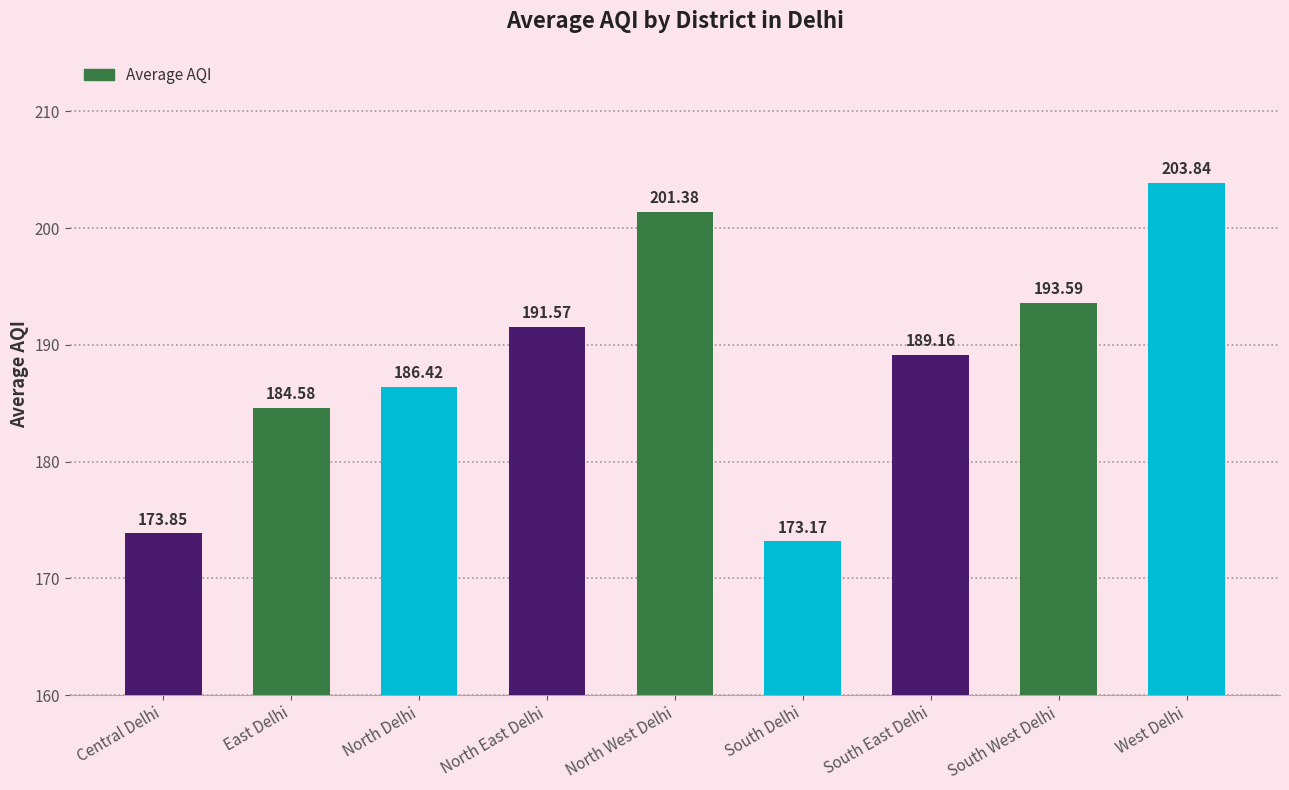

Rank the categories by value from highest to lowest.

West Delhi, North West Delhi, South West Delhi, North East Delhi, South East Delhi, North Delhi, East Delhi, Central Delhi, South Delhi